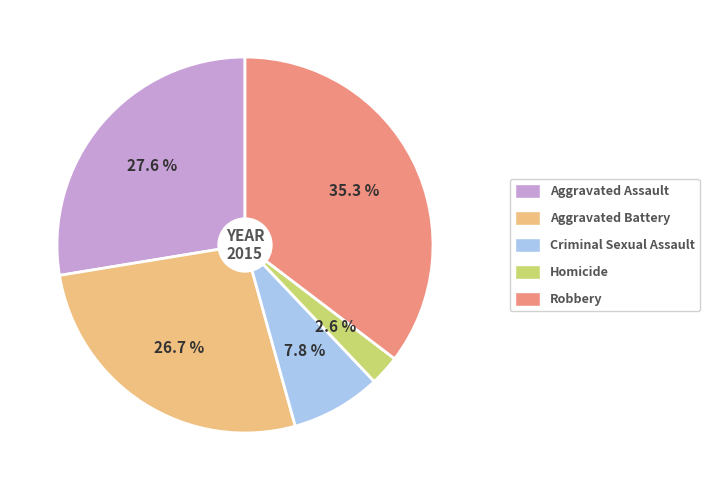

Combined, what portion of the pie is Aggravated Battery and Aggravated Assault?

54.3%